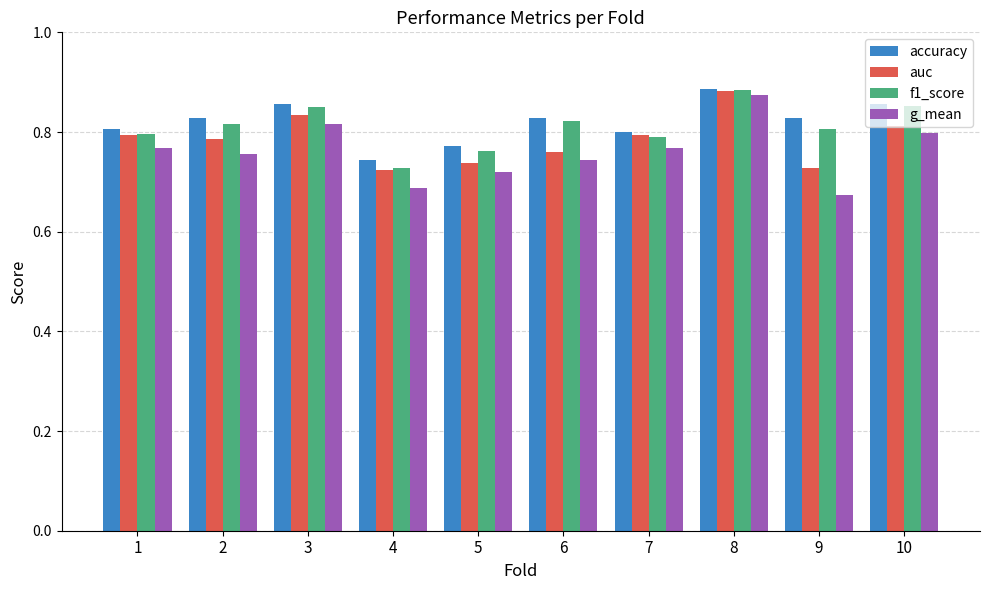

At which category is the sum across all series the highest?

8